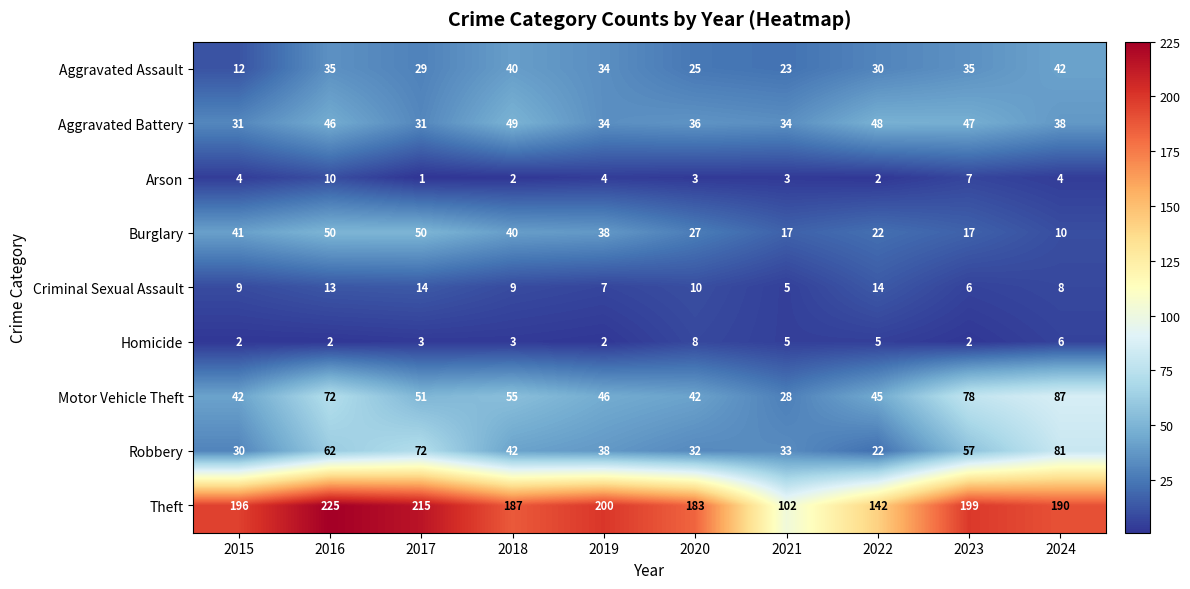

What is the difference between the maximum and minimum values in the Aggravated Assault series?

30